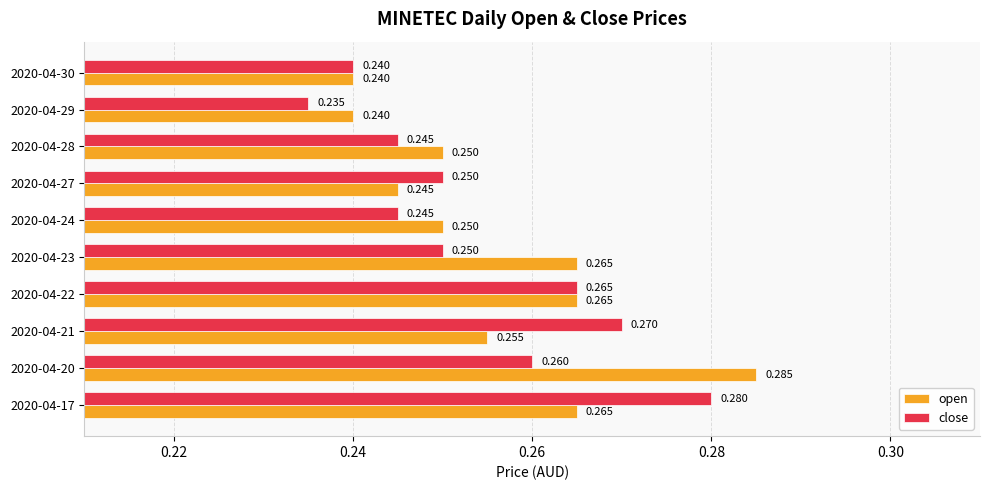

Which series changed the most between 2020-04-21 and 2020-04-27?

close